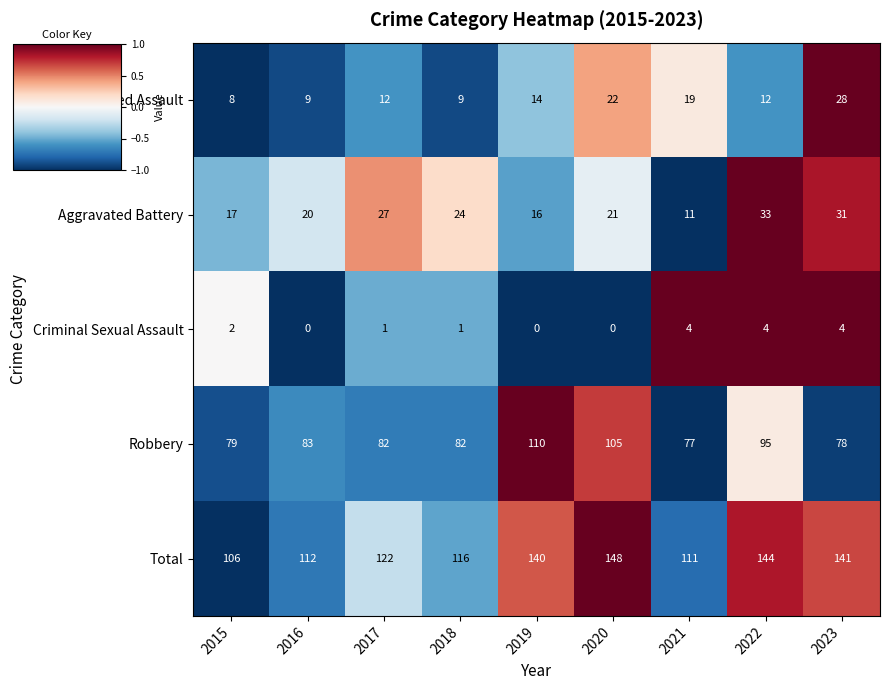

Which series has the largest total across all categories?

Total